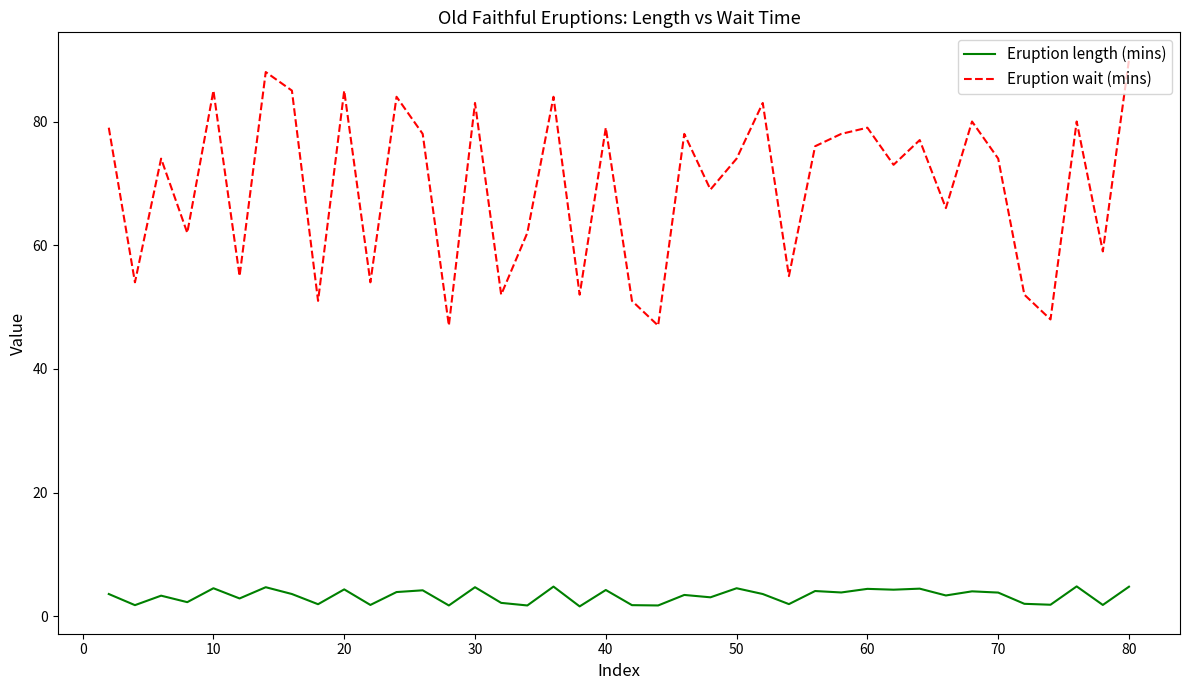

What is the difference between the maximum and minimum values in the Eruption wait (mins) series?

43.0